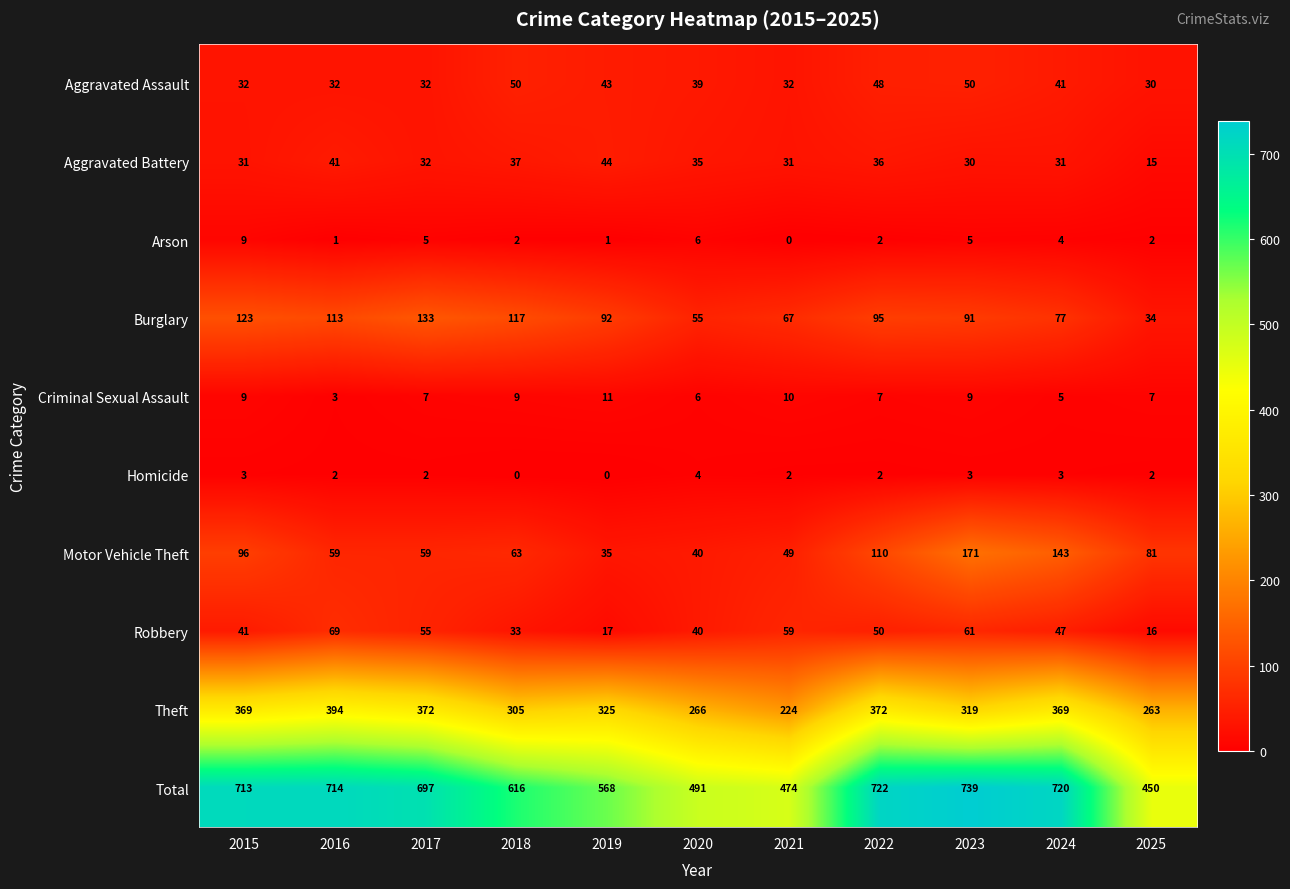

List the series in order of their peak value, highest first.

Total, Theft, Motor Vehicle Theft, Burglary, Robbery, Aggravated Assault, Aggravated Battery, Criminal Sexual Assault, Arson, Homicide